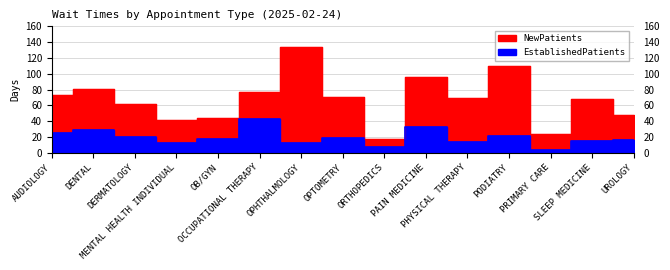

Which category has the lowest value across all series?

PRIMARY CARE